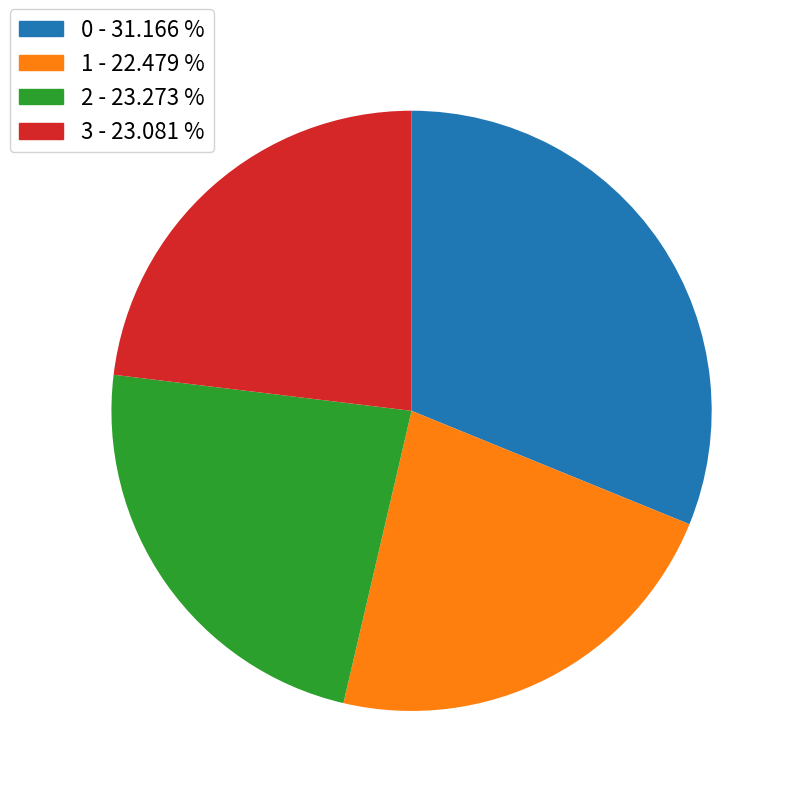

Is there any slice that represents more than half of the pie?

No